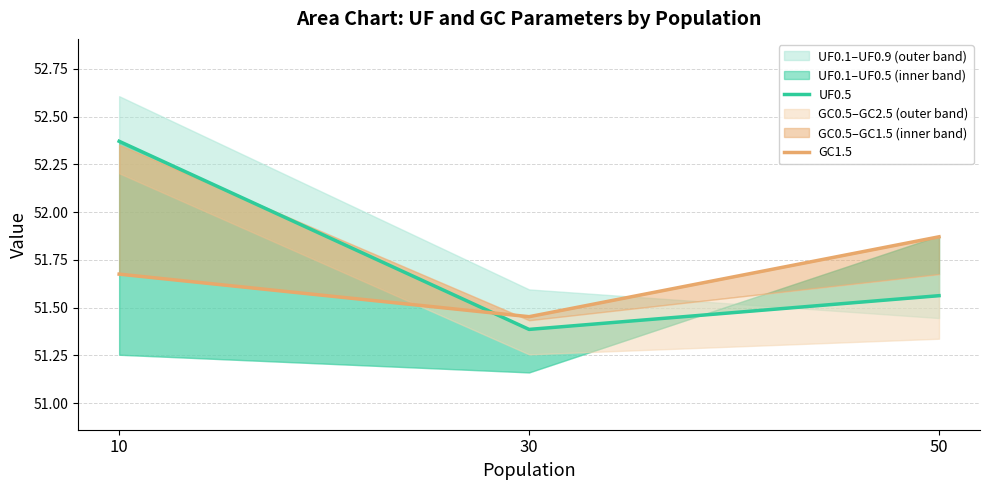

What is the difference between the maximum and minimum values in the GC1.5 series?

0.4